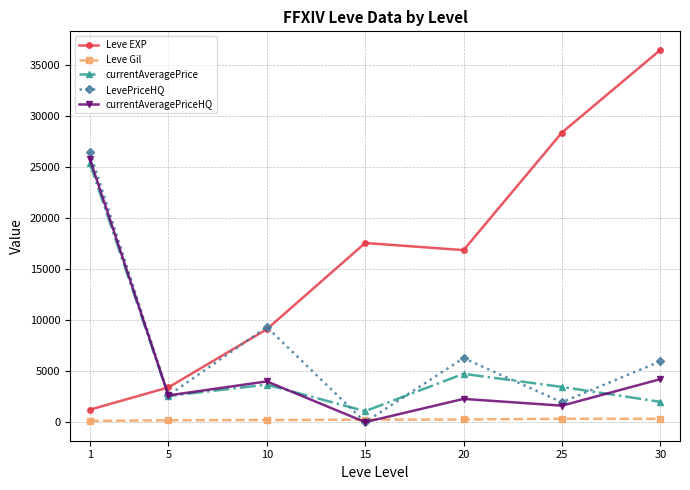

At 1, list the series in order from largest to smallest.

LevePriceHQ, currentAveragePriceHQ, currentAveragePrice, Leve EXP, Leve Gil